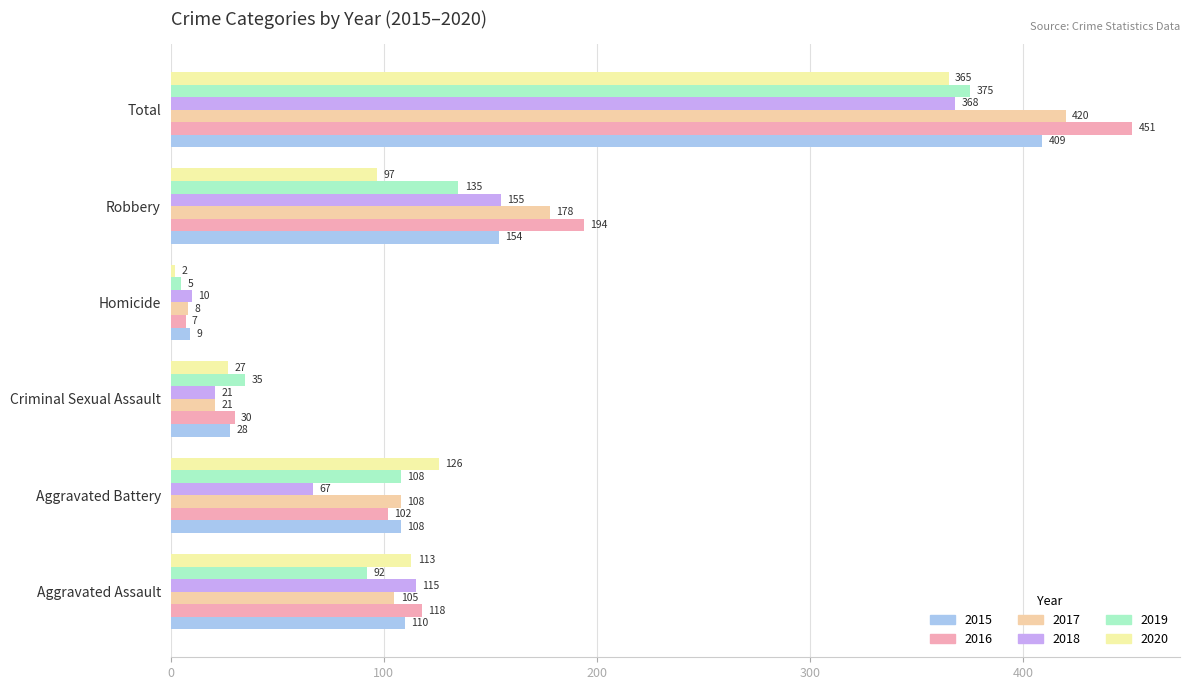

Rank the categories by 2016 value from highest to lowest.

Total, Robbery, Aggravated Assault, Aggravated Battery, Criminal Sexual Assault, Homicide